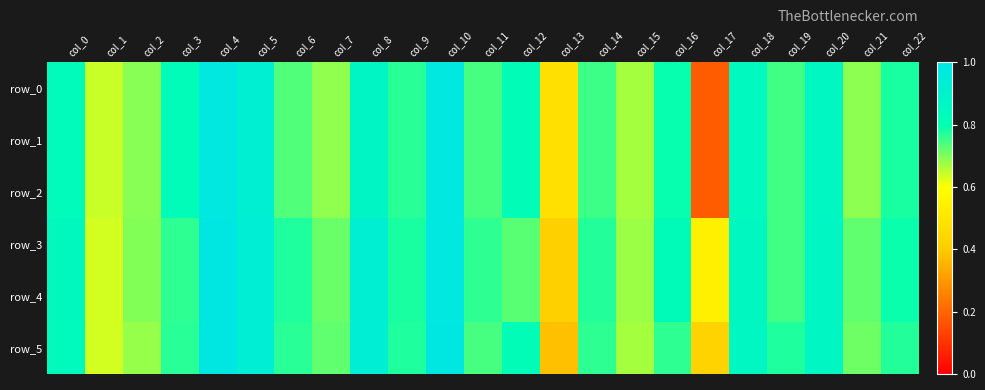

Reading right to left, extract all data points from this chart.

row_0: 0.8	0.7	0.9	0.7	0.8	0.2	0.8	0.7	0.8	0.5	0.8	0.7	1.0	0.8	0.9	0.7	0.7	0.9	1.0	0.8	0.7	0.6	0.8
row_1: 0.8	0.7	0.9	0.7	0.8	0.2	0.8	0.7	0.8	0.5	0.8	0.7	1.0	0.8	0.9	0.7	0.7	0.9	1.0	0.8	0.7	0.6	0.8
row_2: 0.8	0.7	0.9	0.7	0.8	0.2	0.8	0.7	0.8	0.5	0.8	0.7	1.0	0.8	0.9	0.7	0.7	0.9	1.0	0.8	0.7	0.6	0.8
row_3: 0.8	0.7	0.9	0.7	0.9	0.5	0.8	0.7	0.8	0.4	0.7	0.8	1.0	0.8	0.9	0.7	0.8	0.9	1.0	0.8	0.7	0.6	0.8
row_4: 0.8	0.7	0.9	0.7	0.9	0.5	0.8	0.7	0.8	0.4	0.7	0.8	1.0	0.8	0.9	0.7	0.8	0.9	1.0	0.8	0.7	0.6	0.8
row_5: 0.8	0.7	0.9	0.8	0.9	0.4	0.8	0.7	0.8	0.4	0.8	0.7	1.0	0.8	0.9	0.7	0.8	0.9	1.0	0.8	0.7	0.6	0.8